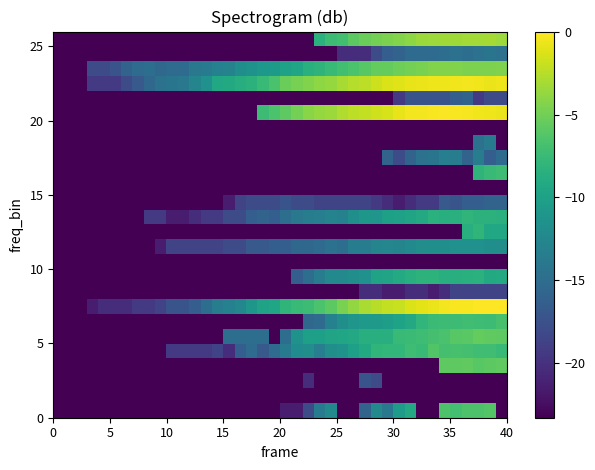

How many data points does each series have?

40